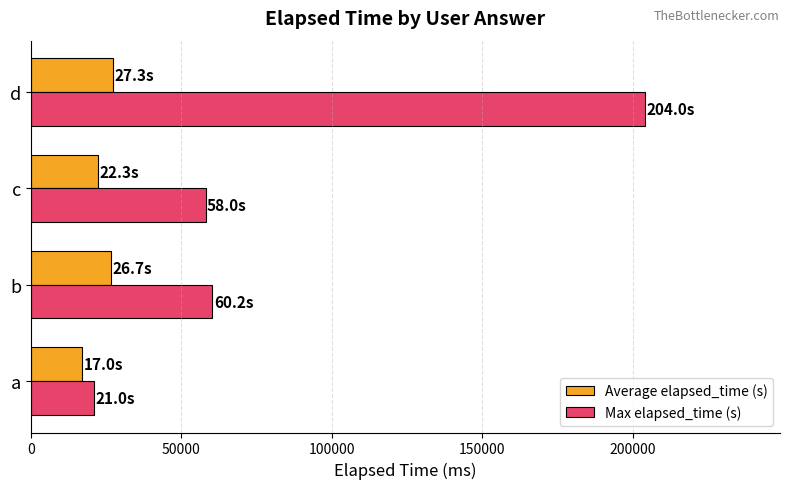

What is the difference between the maximum and second lowest values in the Max elapsed_time (s) series?

146000